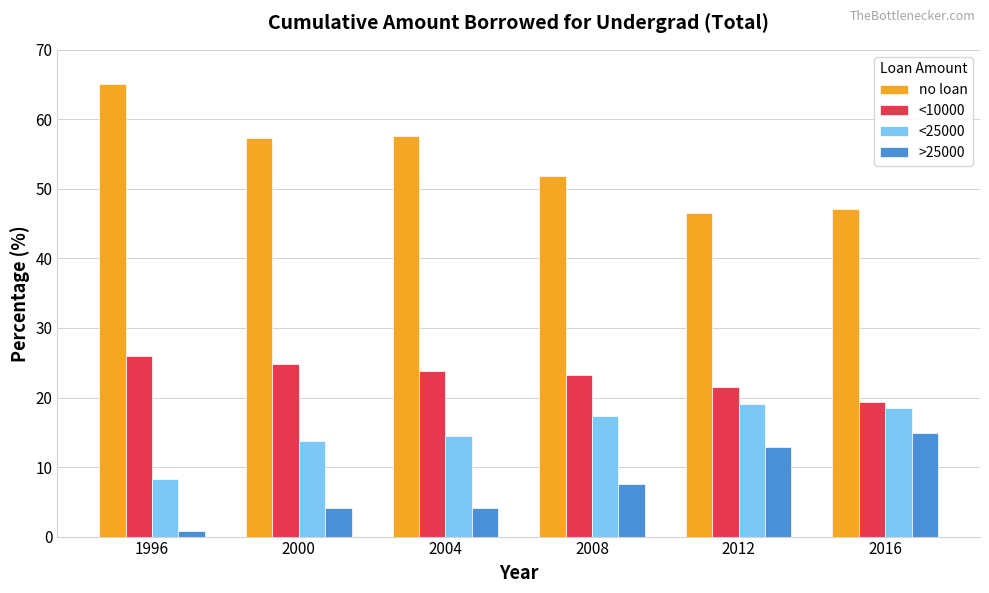

What is the value of the >25000 bar at the 2nd from the left?

4.2